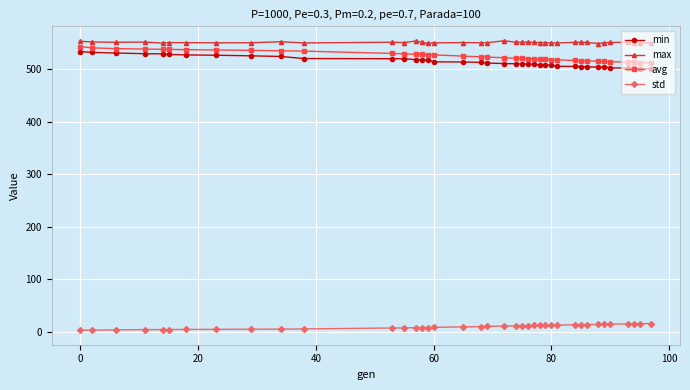

What is the minimum value shown in the chart?

2.9